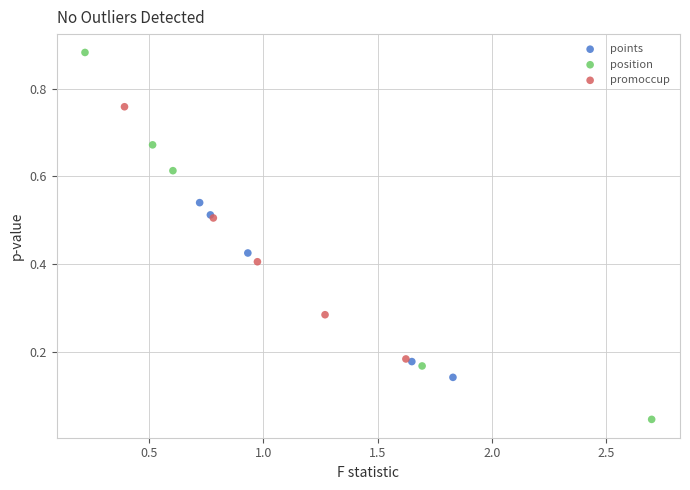

Which series reaches the maximum Y coordinate?

position